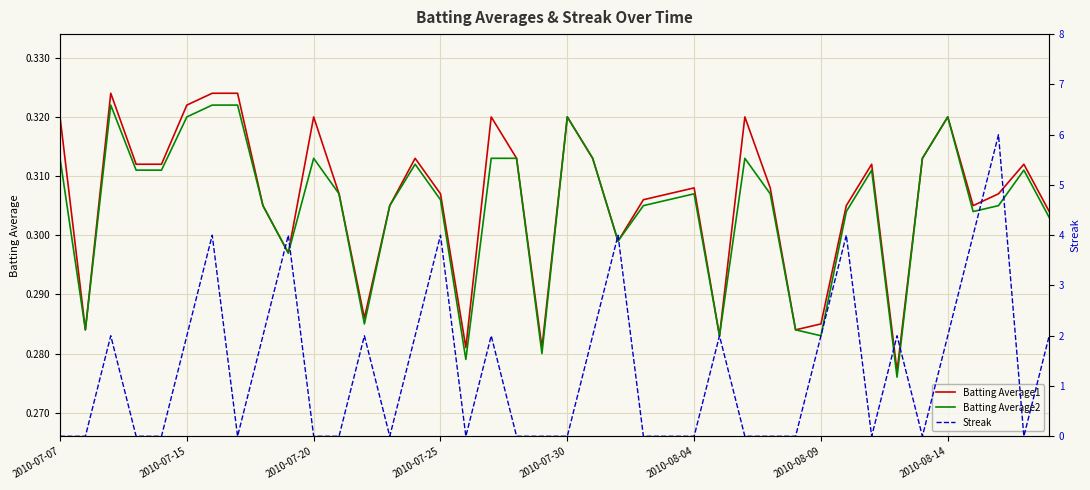

What are all the series names shown in the legend?

Batting Average1, Batting Average2, Streak